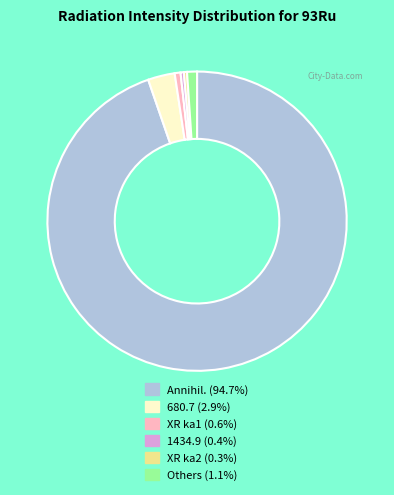

Is there any slice that represents more than half of the pie?

Yes